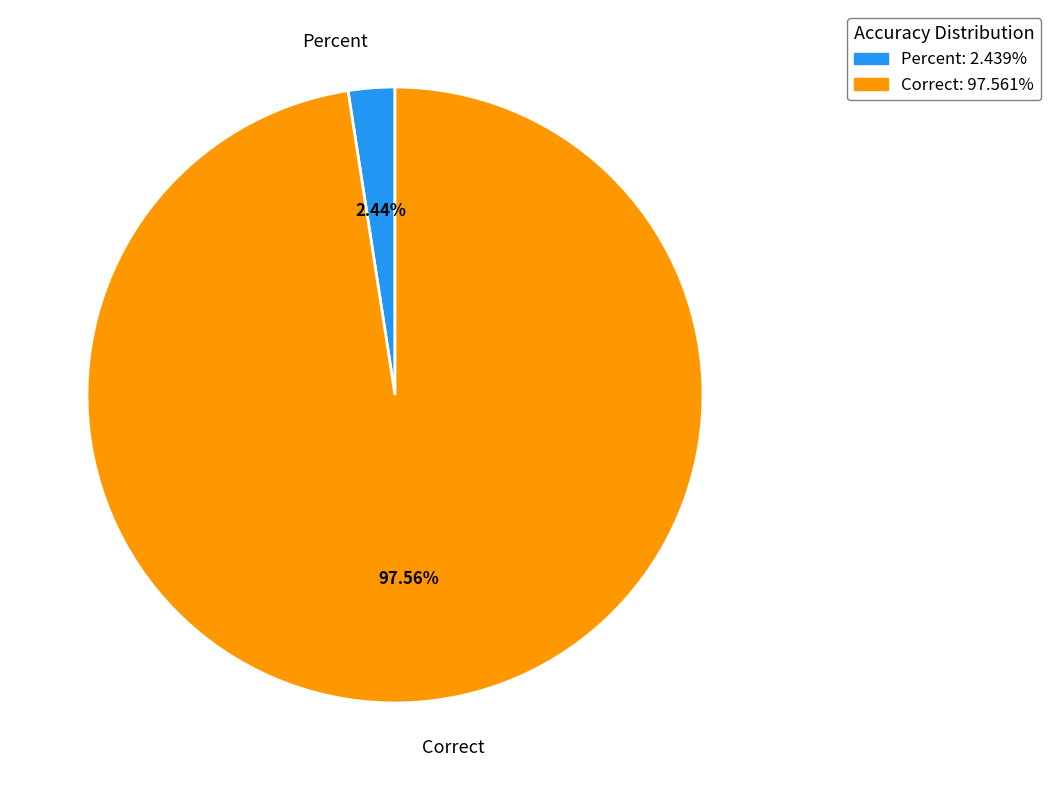

What is the smallest slice in the pie chart?

Percent